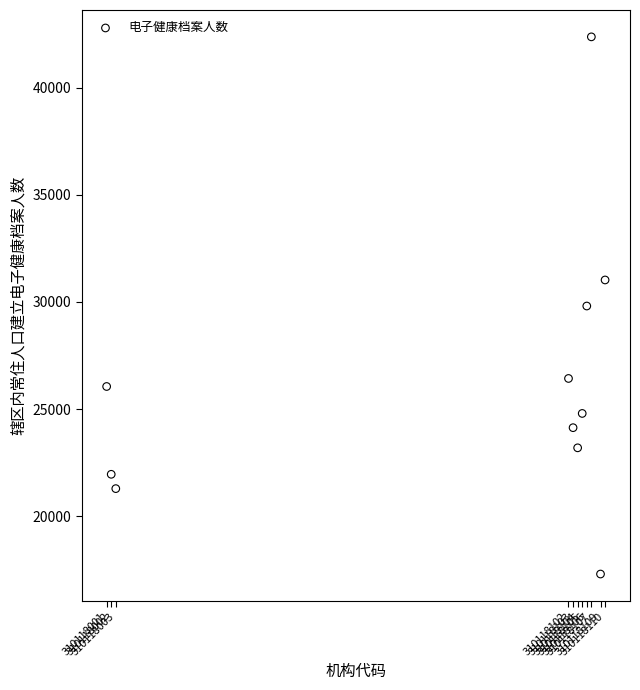

What is the average Y value?

26211